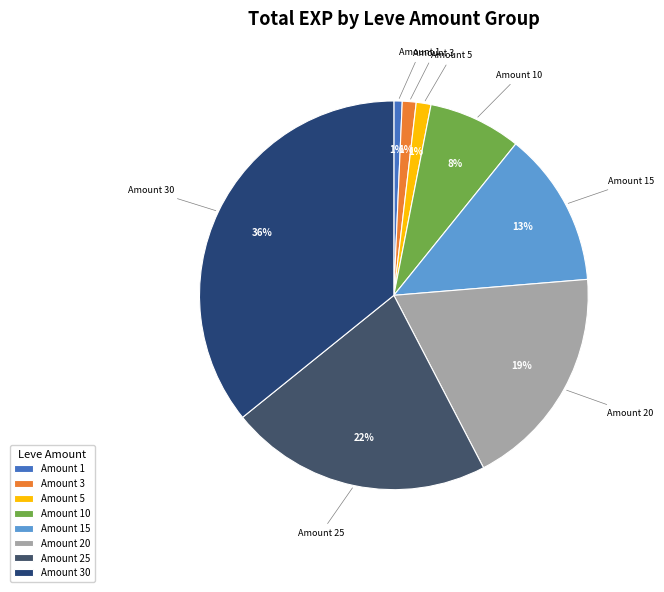

Which category has the biggest portion of the pie?

Amount 30